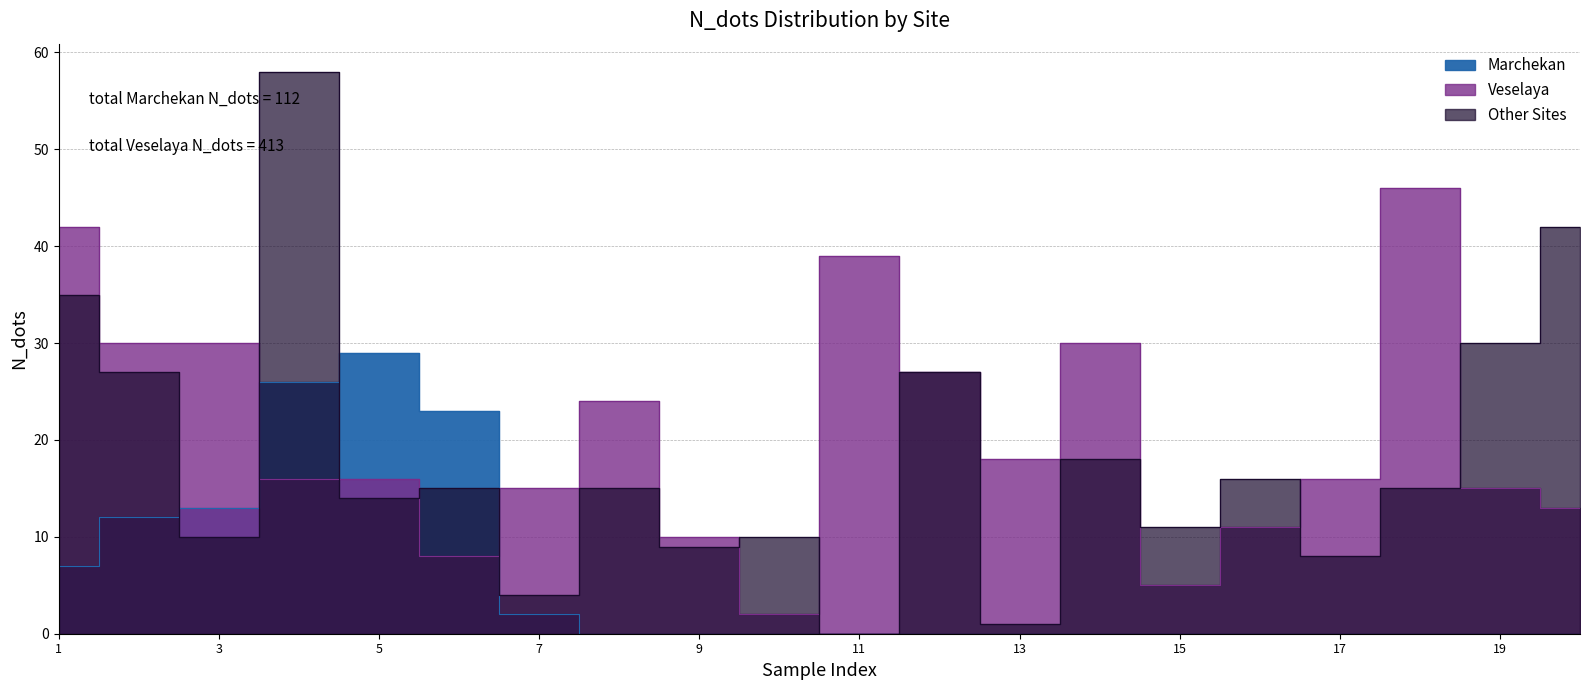

True or false: Veselaya and Other intersect in this chart.

True